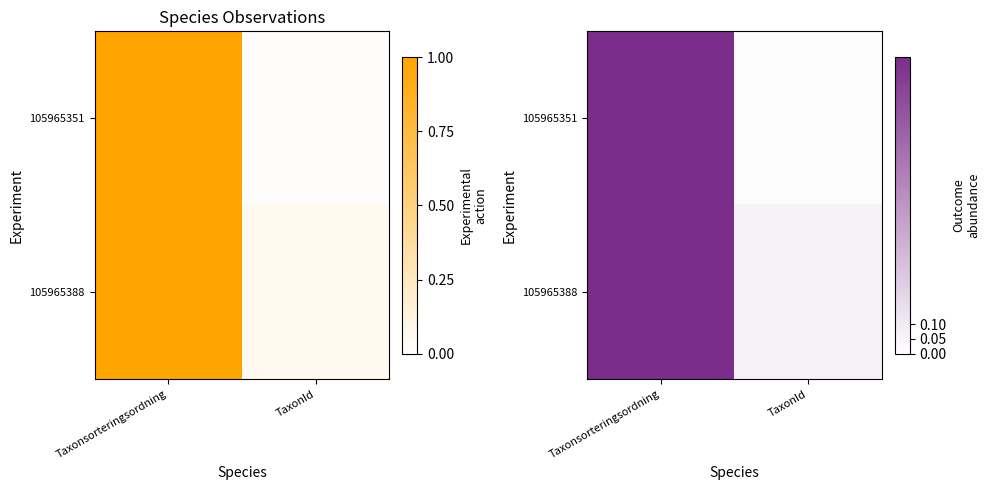

Is the value of 105965351 at TaxonId greater than the value of 105965388 at Taxonsorteringsordning?

No